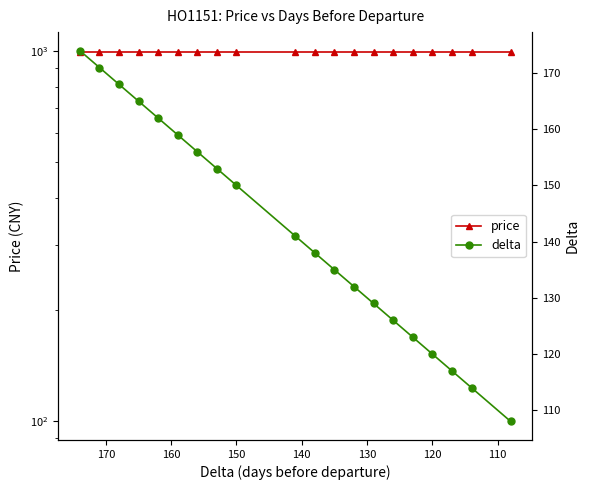

What is the average value of the price series?

990